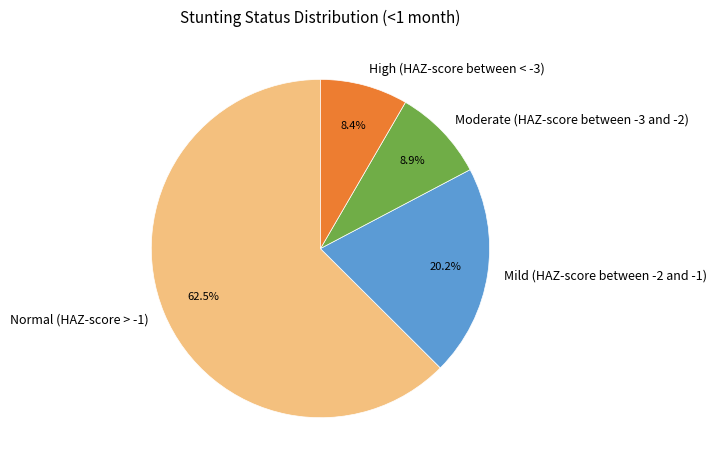

How many segments does this pie chart have?

4